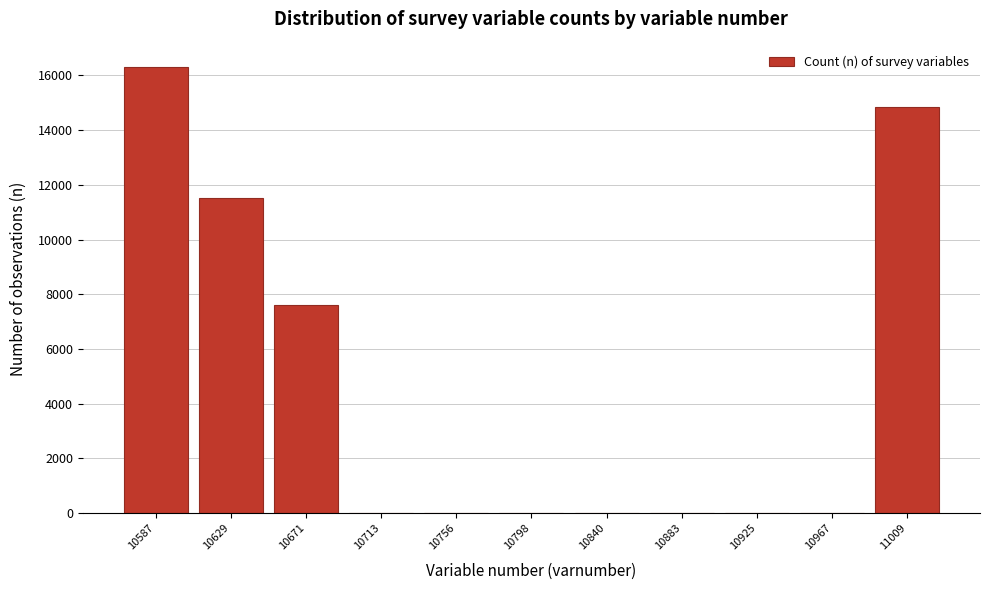

Reading left to right, transcribe all the data shown in this chart.

10587=16317	10629=11516	10671=7612	10713=0	10756=0	10798=0	10840=0	10883=0	10925=0	10967=0	11009=14840